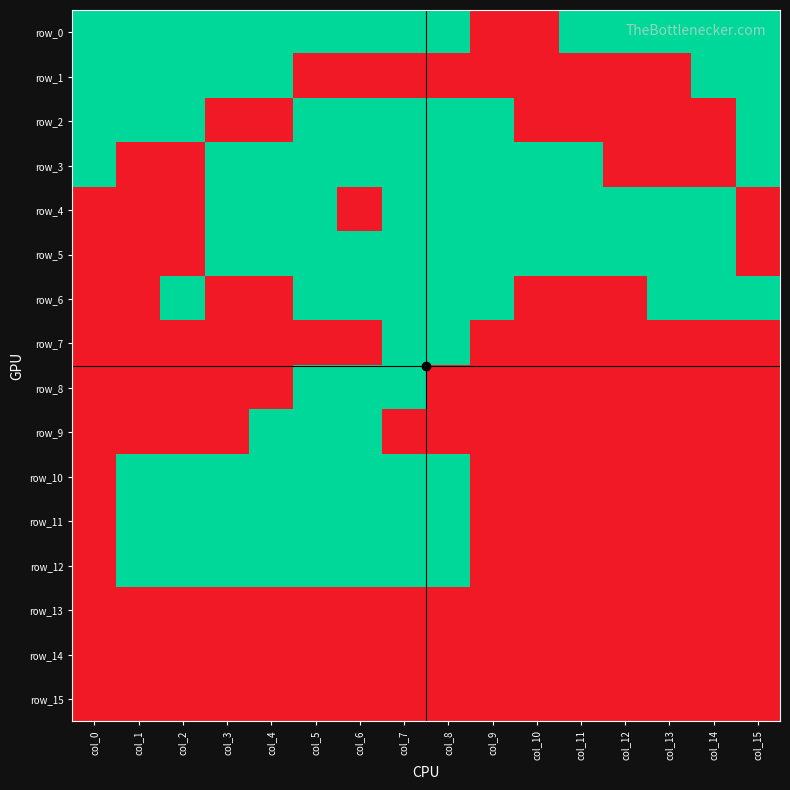

Rank the series at col_0 from highest to lowest value.

row_4, row_5, row_6, row_7, row_8, row_9, row_10, row_11, row_12, row_13, row_14, row_15, row_0, row_1, row_2, row_3